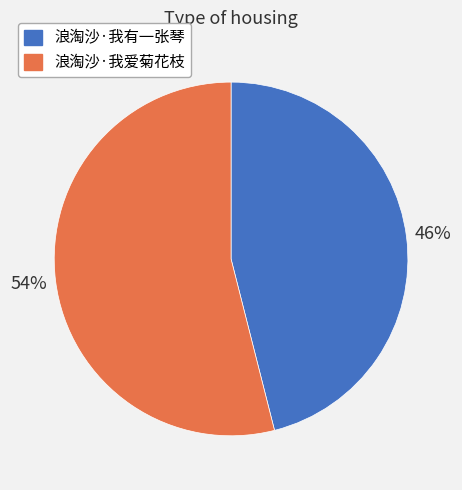

Which has a higher value, 浪淘沙·我有一张琴 or 浪淘沙·我爱菊花枝?

浪淘沙·我爱菊花枝